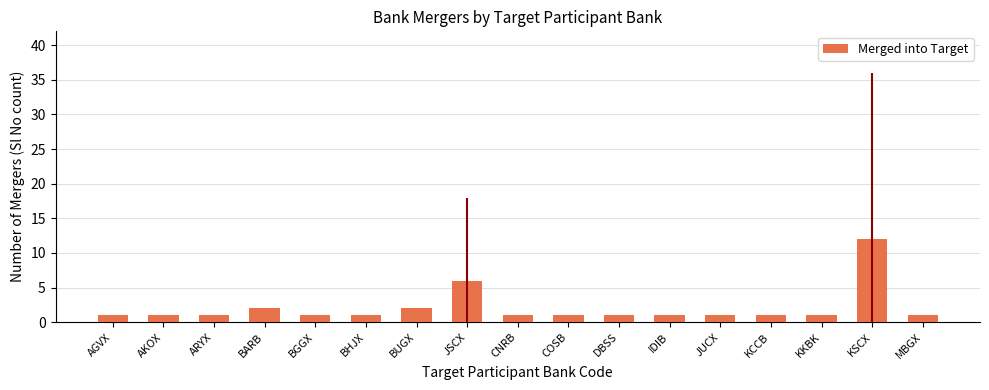

What is the average value?

2